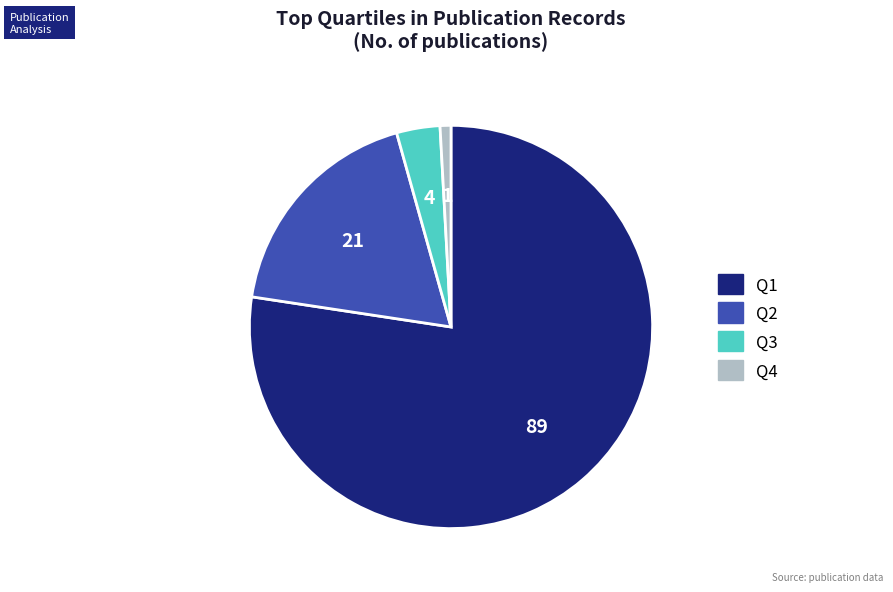

Between Q1 and Q2, which is larger?

Q1